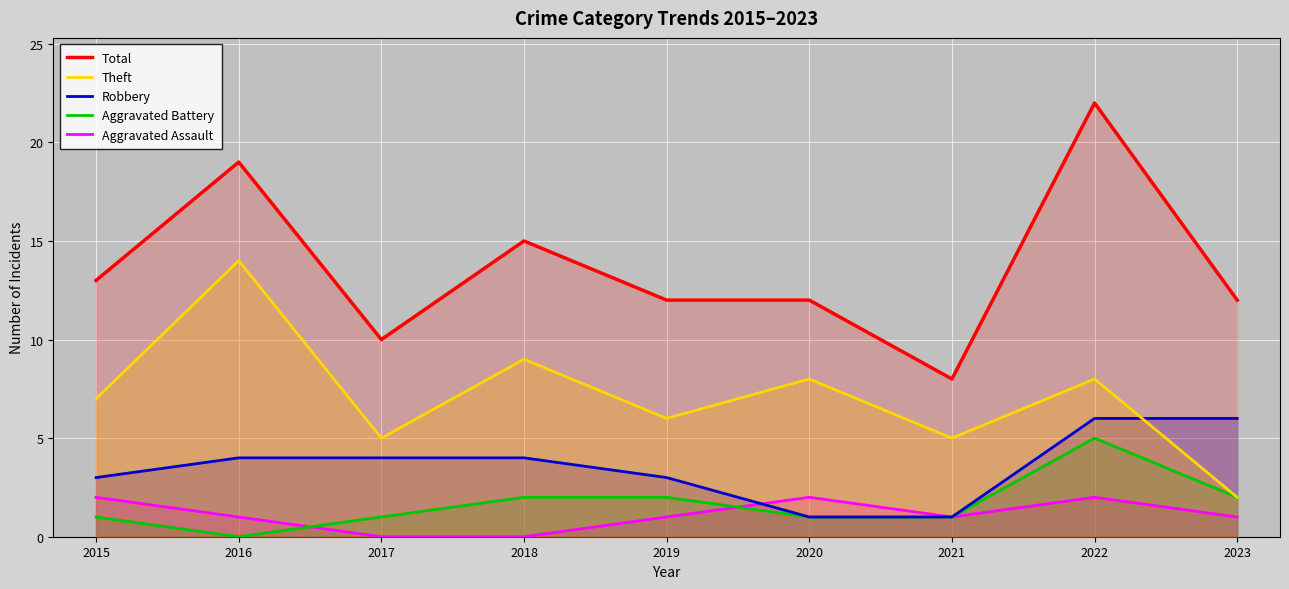

Reading left to right, what are all the values shown in this chart?

Total: 13	19	10	15	12	12	8	22	12
Theft: 7	14	5	9	6	8	5	8	2
Robbery: 3	4	4	4	3	1	1	6	6
Aggravated Battery: 1	0	1	2	2	1	1	5	2
Aggravated Assault: 2	1	0	0	1	2	1	2	1